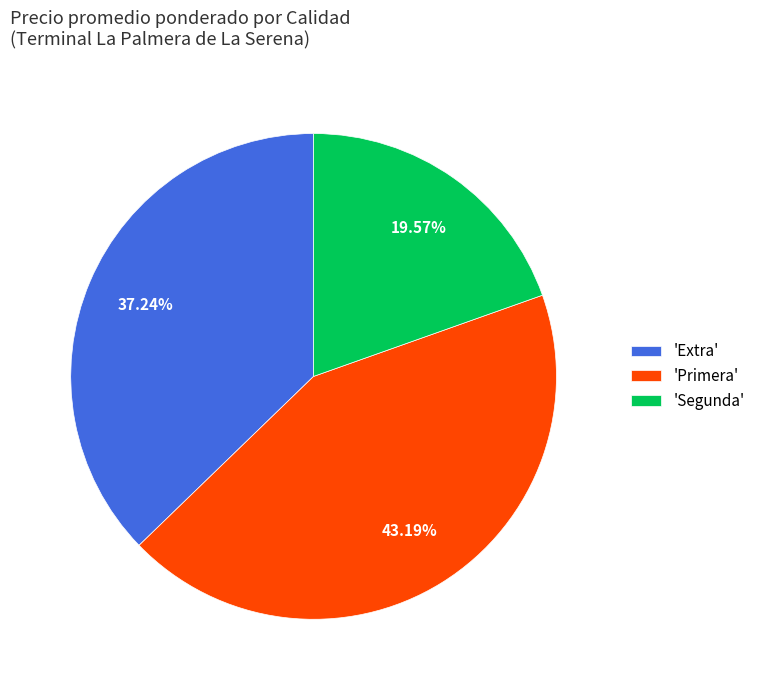

How many segments does this pie chart have?

3